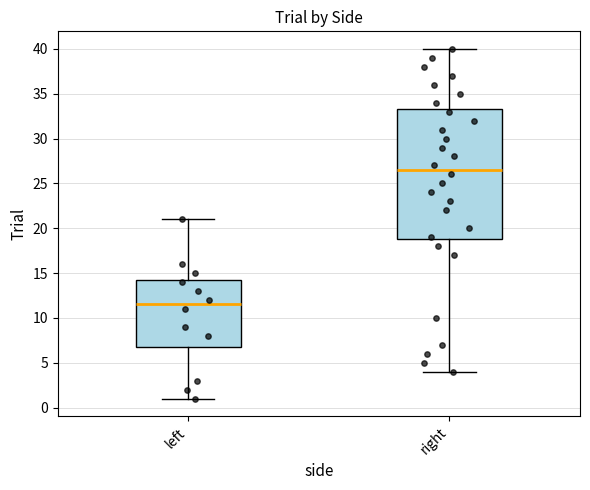

Reading left to right, transcribe this box plot: for each box, give where its median line is, the range the box spans, and where its two whiskers end, as read against the y-axis. The values are not printed on the chart, so give them approximately, as read against the axis.

left: median 11.5, box 7.0 to 14.5, whiskers 1.0 to 21.0
right: median 26.5, box 19.0 to 33.5, whiskers 4.0 to 40.0